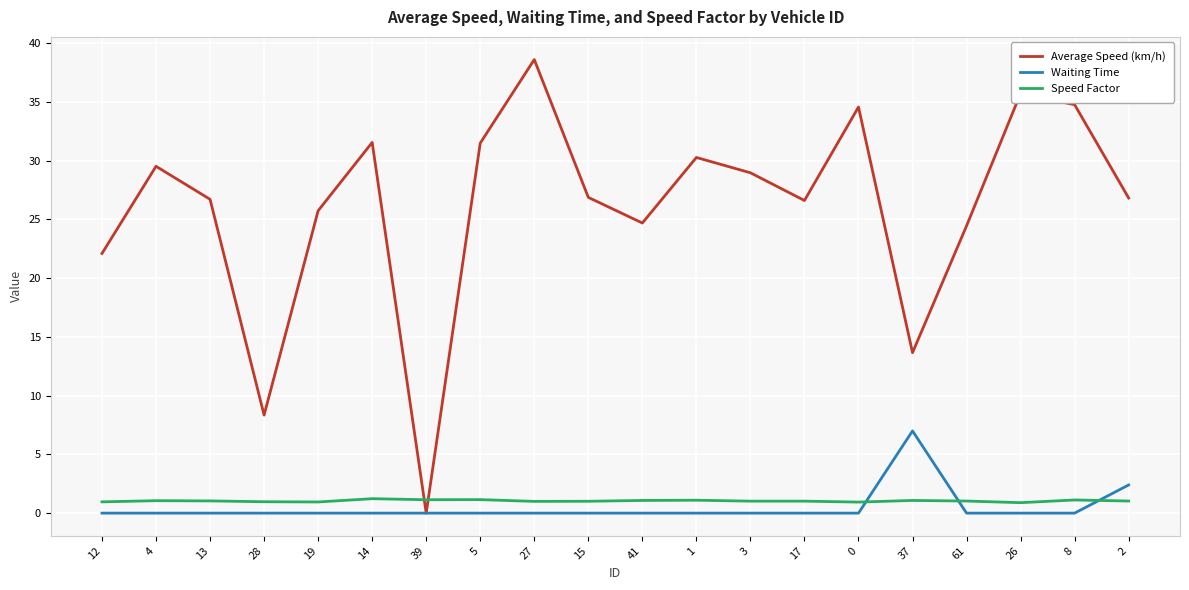

What is the total value across all series at 14?

32.8